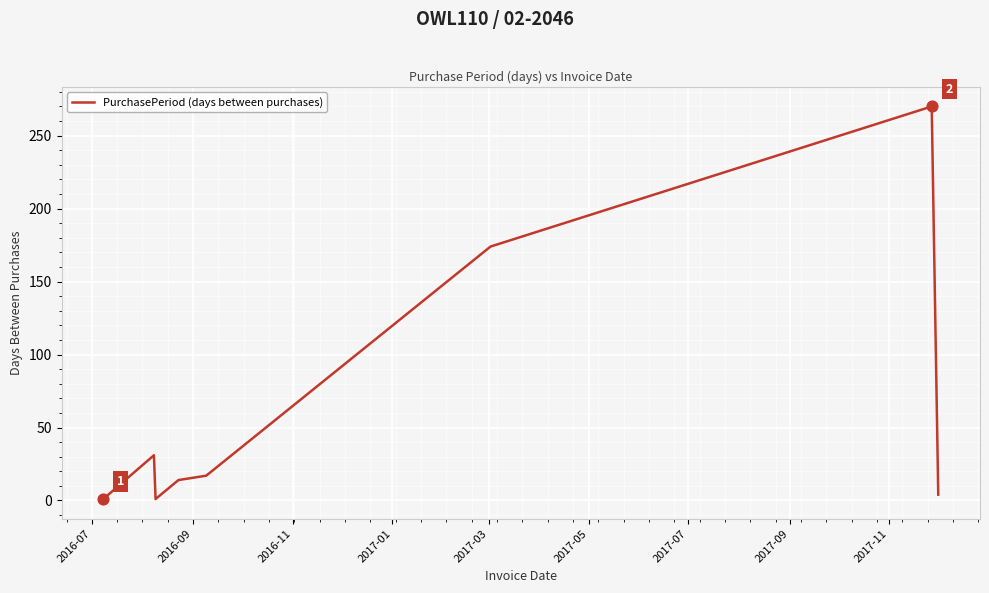

What is the difference between the second highest and second lowest values?

173